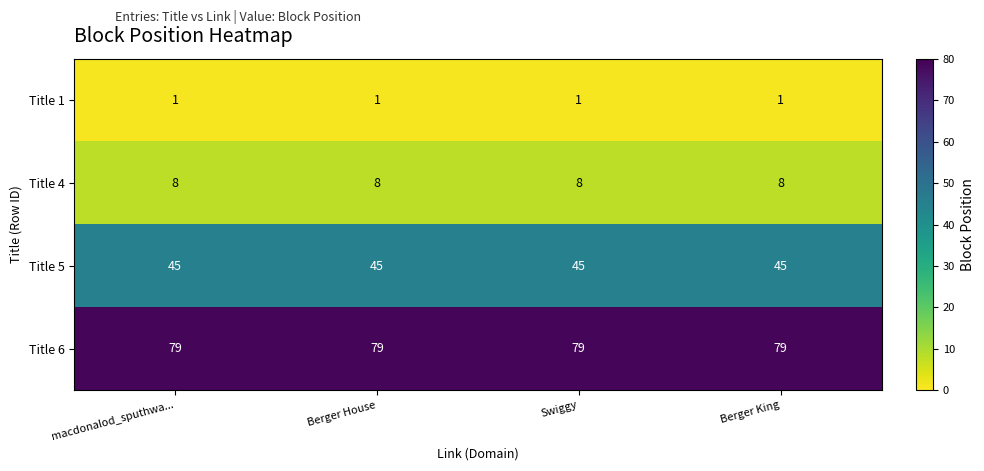

Rank the series by their maximum value, from lowest to highest.

Title 1, Title 4, Title 5, Title 6